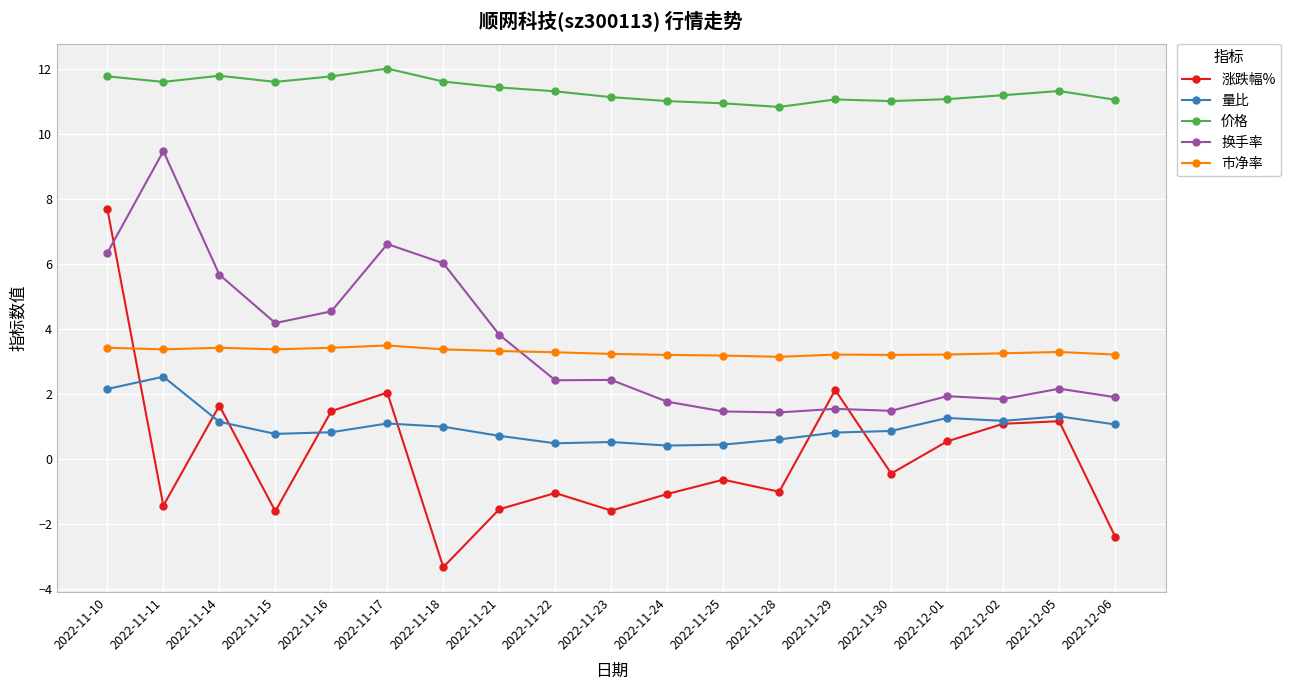

How many data points in 涨跌幅% are less than 0?

11